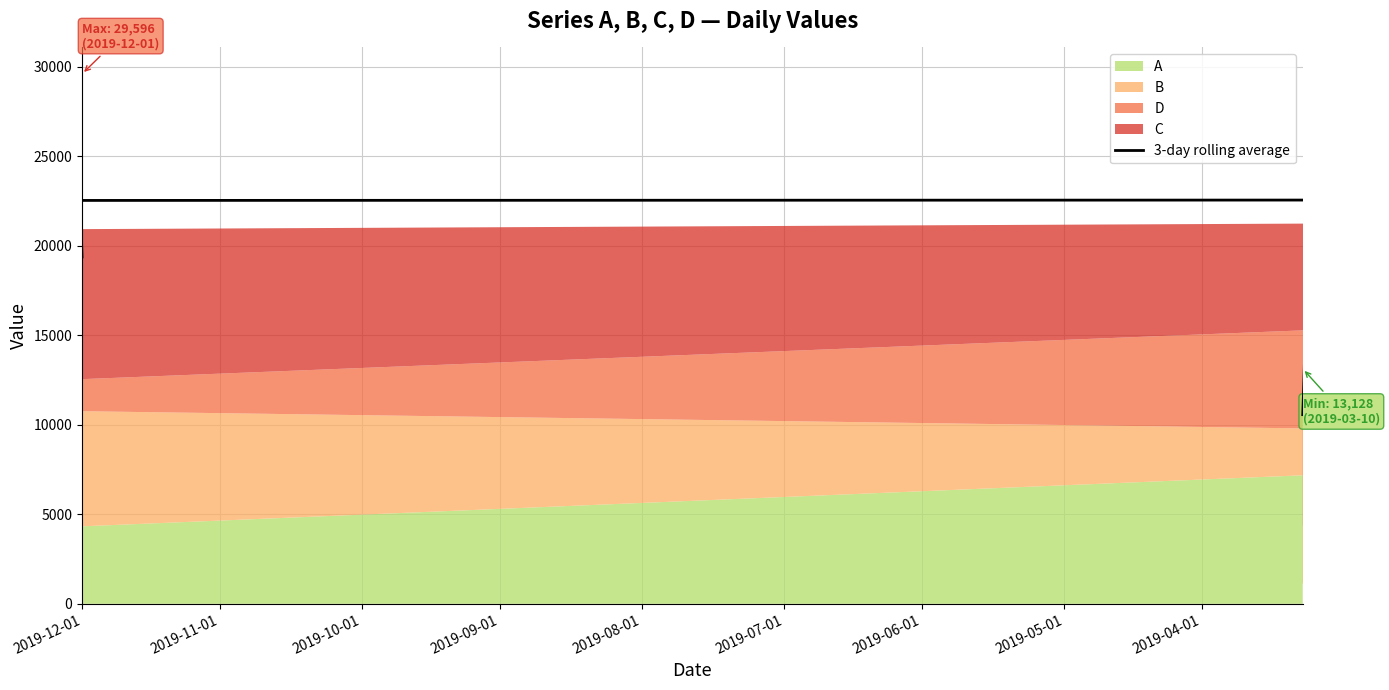

How many points are lower than both their immediate neighbors (excluding endpoints)?

1